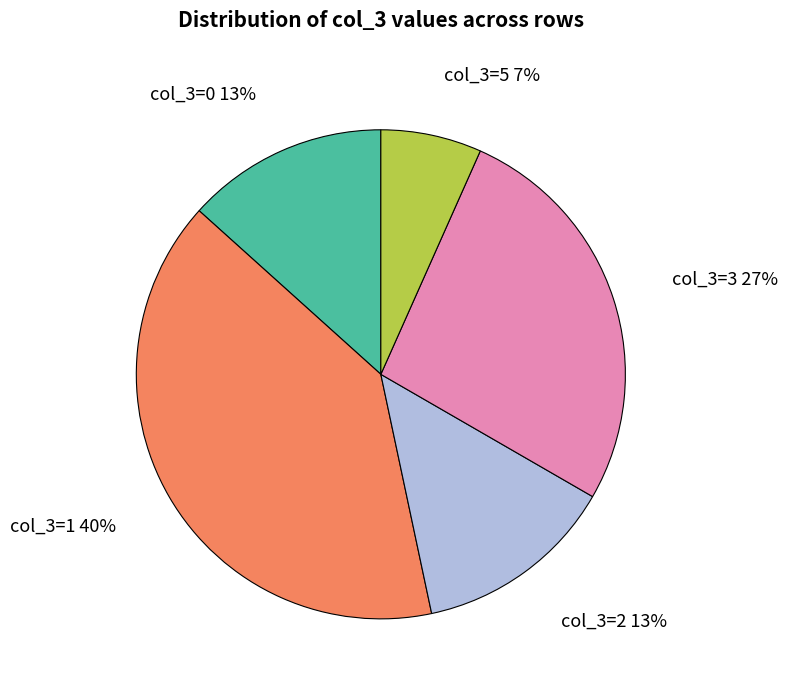

To the nearest percent, what portion does col_3=3 represent?

27%